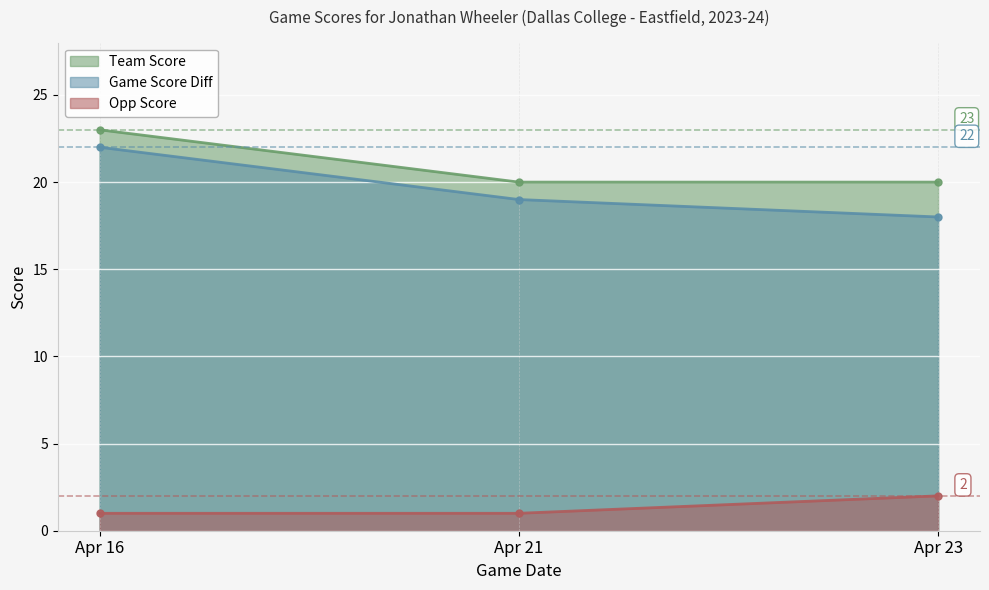

Rank the series at Apr 16 from lowest to highest value.

Opp Score, Game Score Diff, Team Score